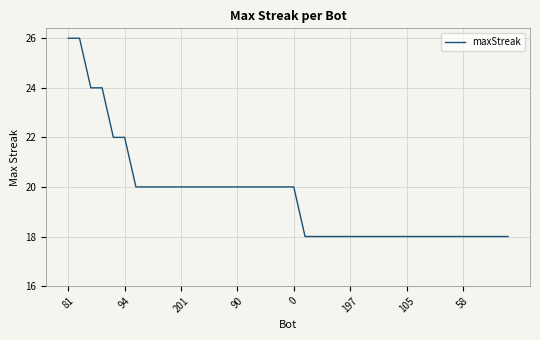

What is the smallest value displayed?

18